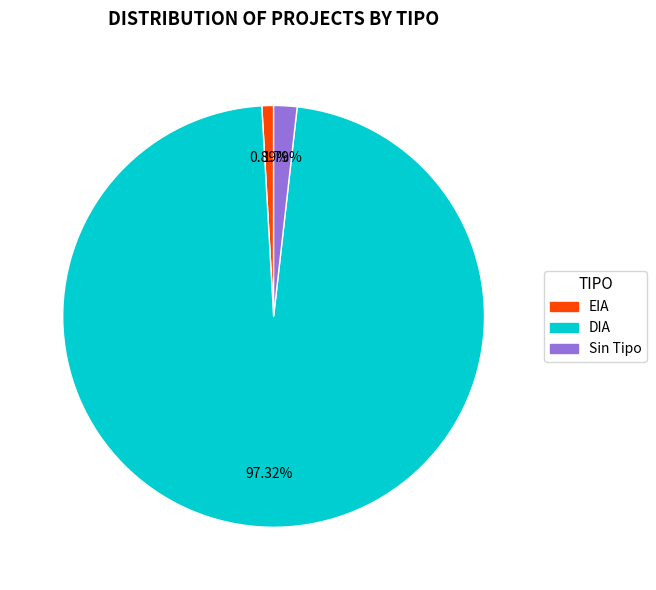

Is there a majority slice in this chart?

Yes